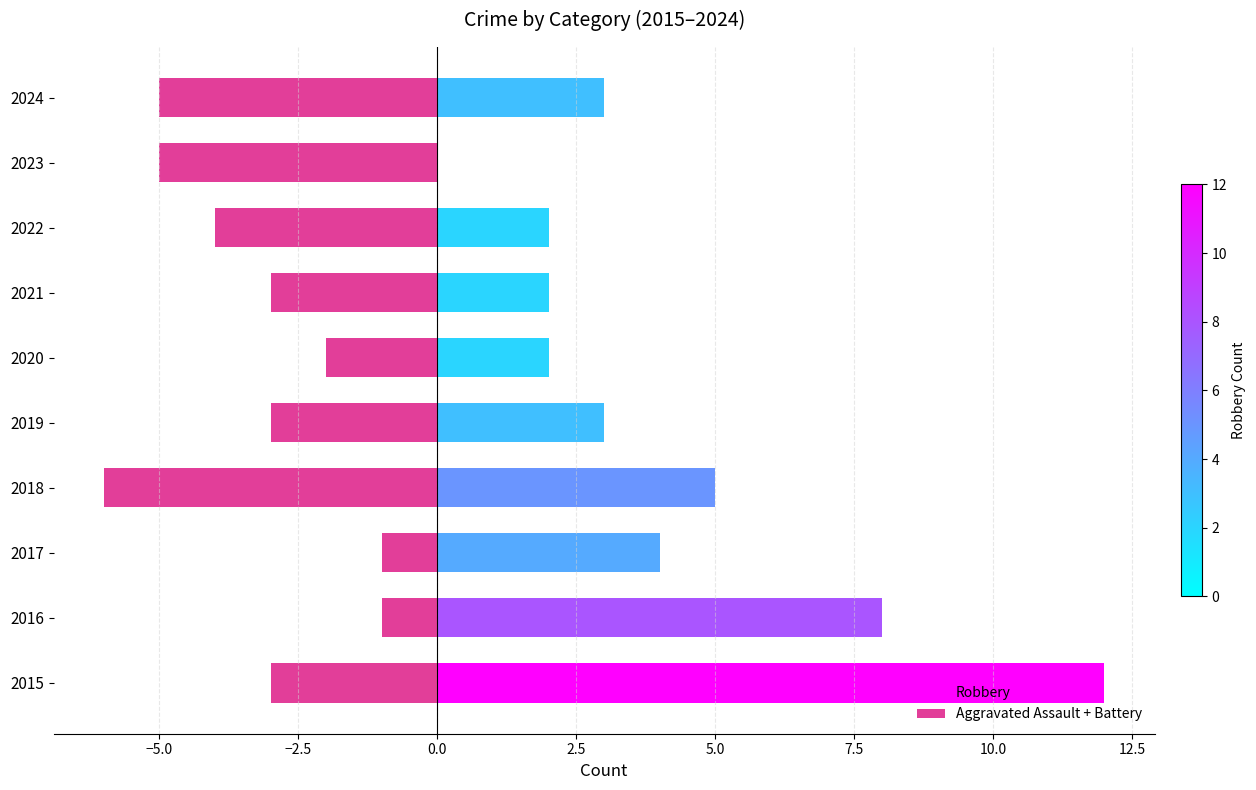

What is the total value across all series at 2018?

-1